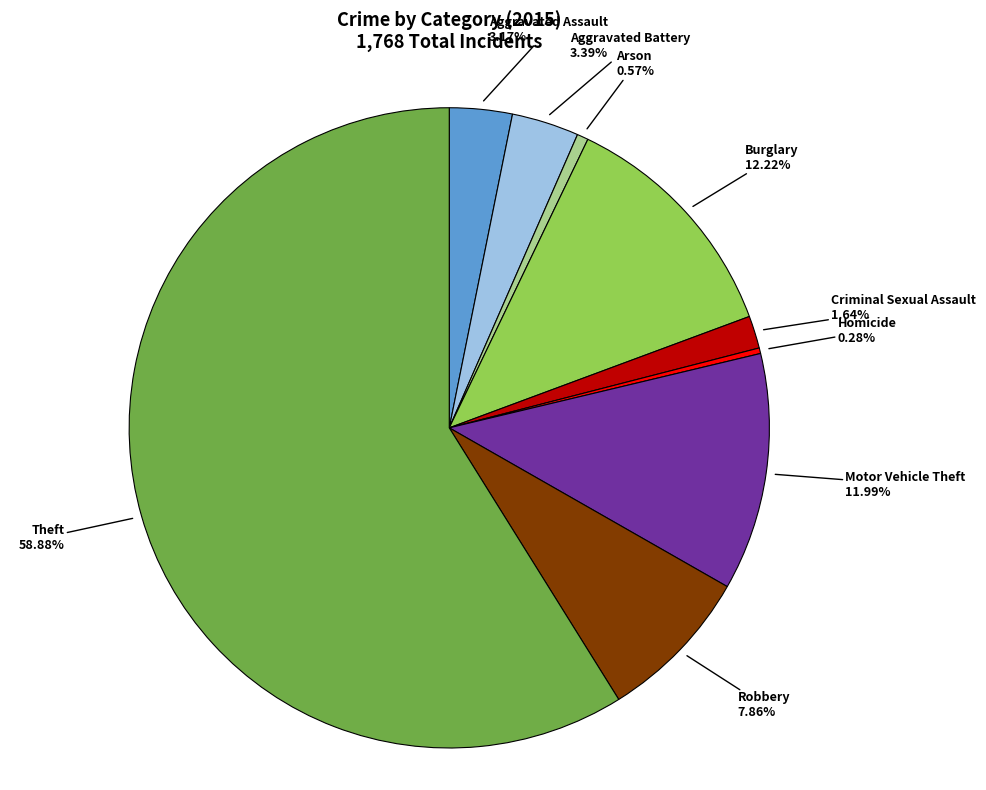

To the nearest percent, what is the average slice percentage?

11%